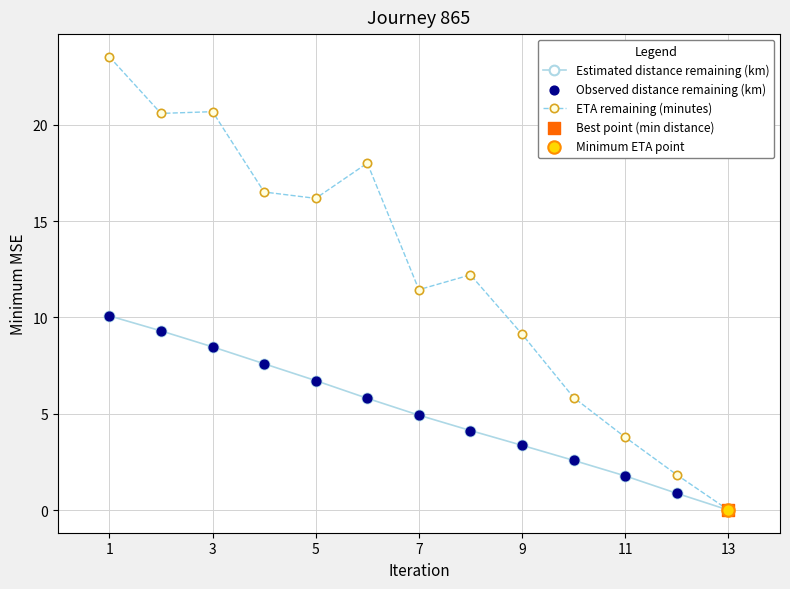

Which series has the largest total across all categories?

ETA remaining (minutes)